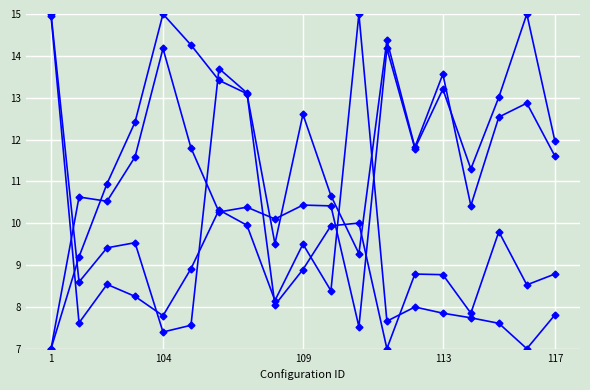

Count the number of data series in this chart.

4